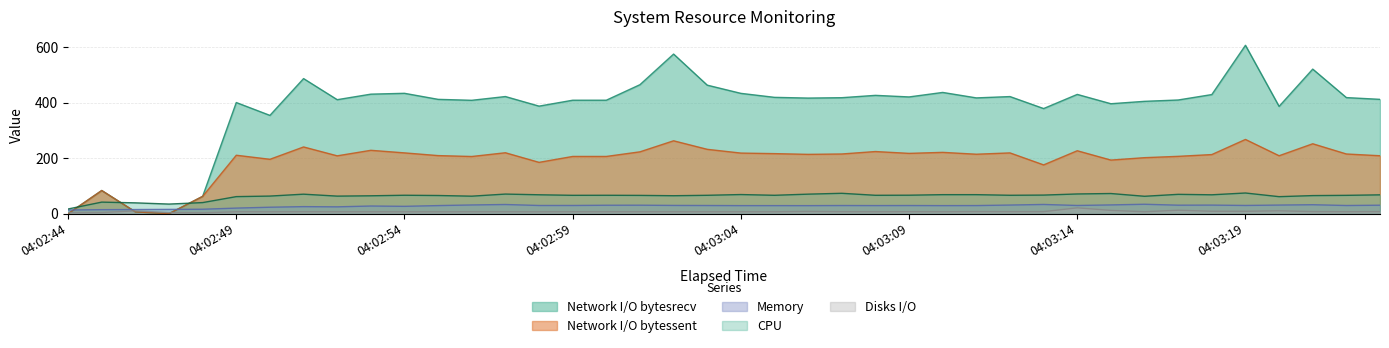

Read the Network I/O bytesrecv value at 04:03:14.

429.8